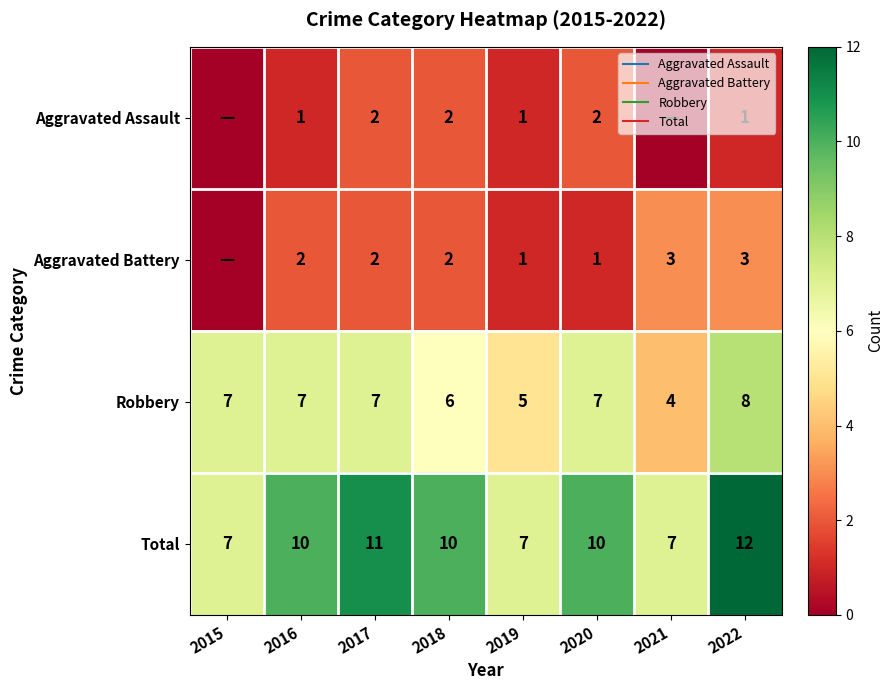

Is it true that Aggravated Battery equals 3 at 2022?

True